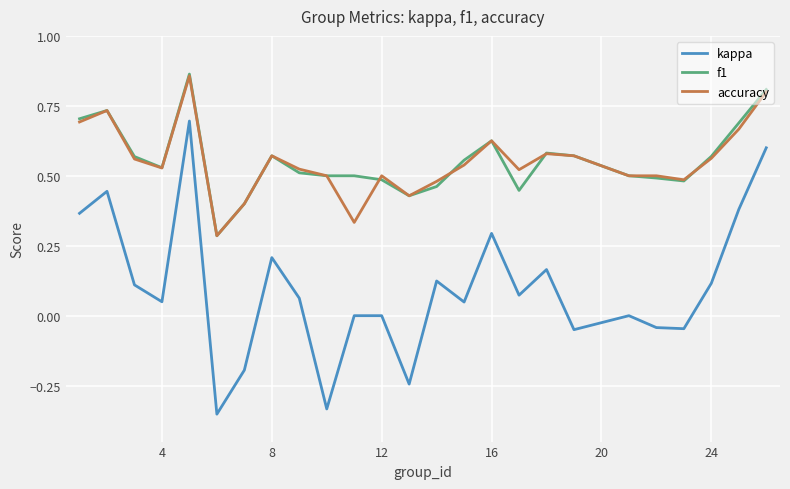

True or false: kappa and f1 intersect in this chart.

False